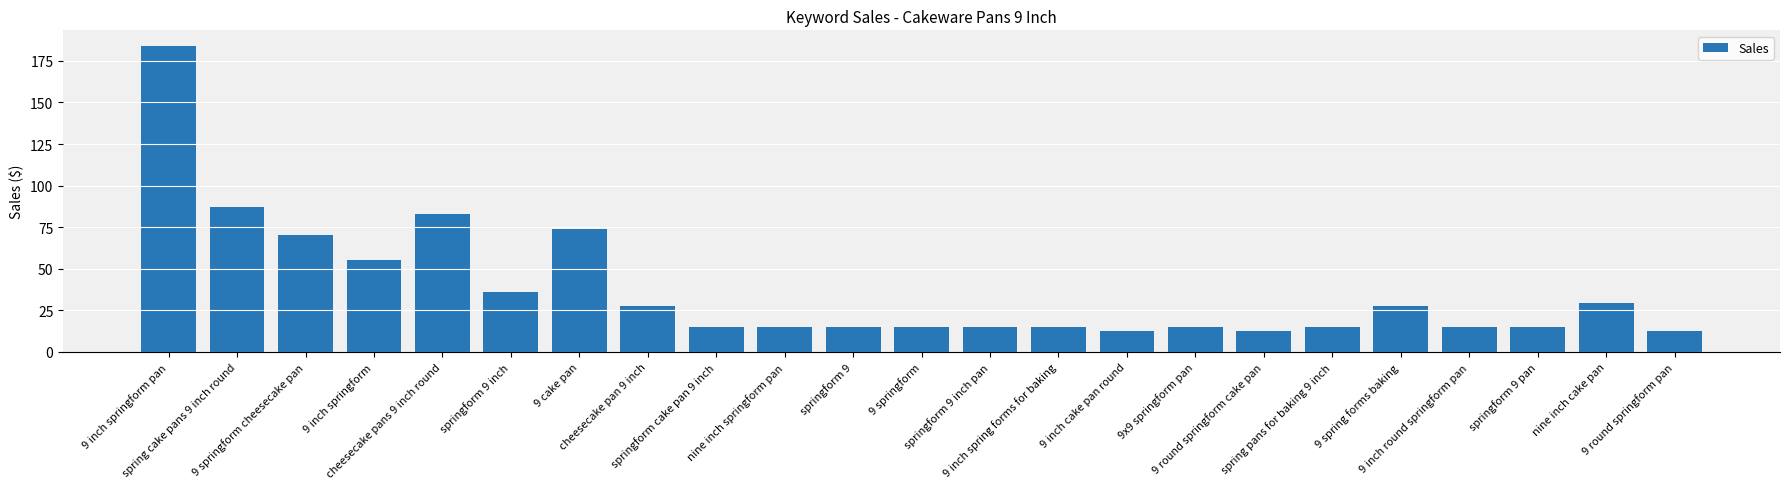

At which label does the data first exceed 14?

9 inch springform pan